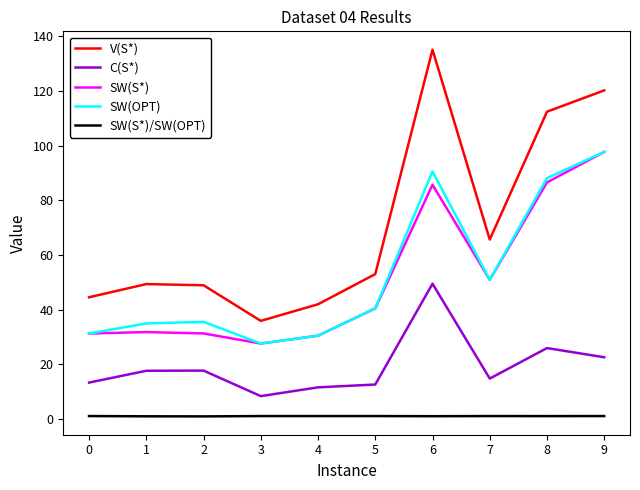

What is the difference between the maximum and minimum values in the SW(OPT) series?

70.2